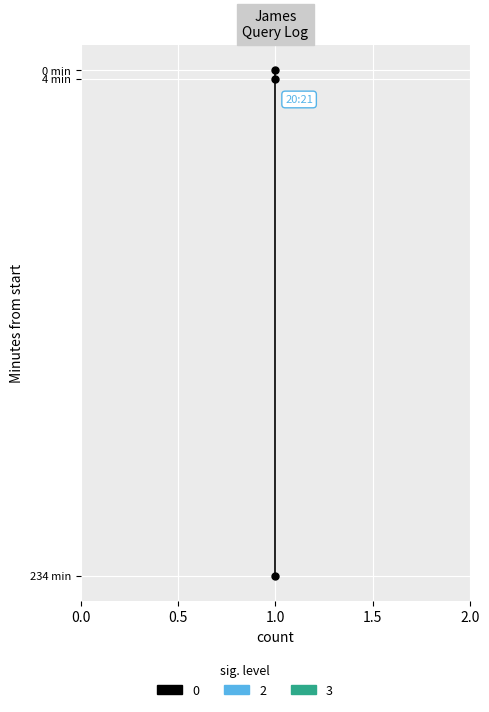

What is the sum of all values?

238